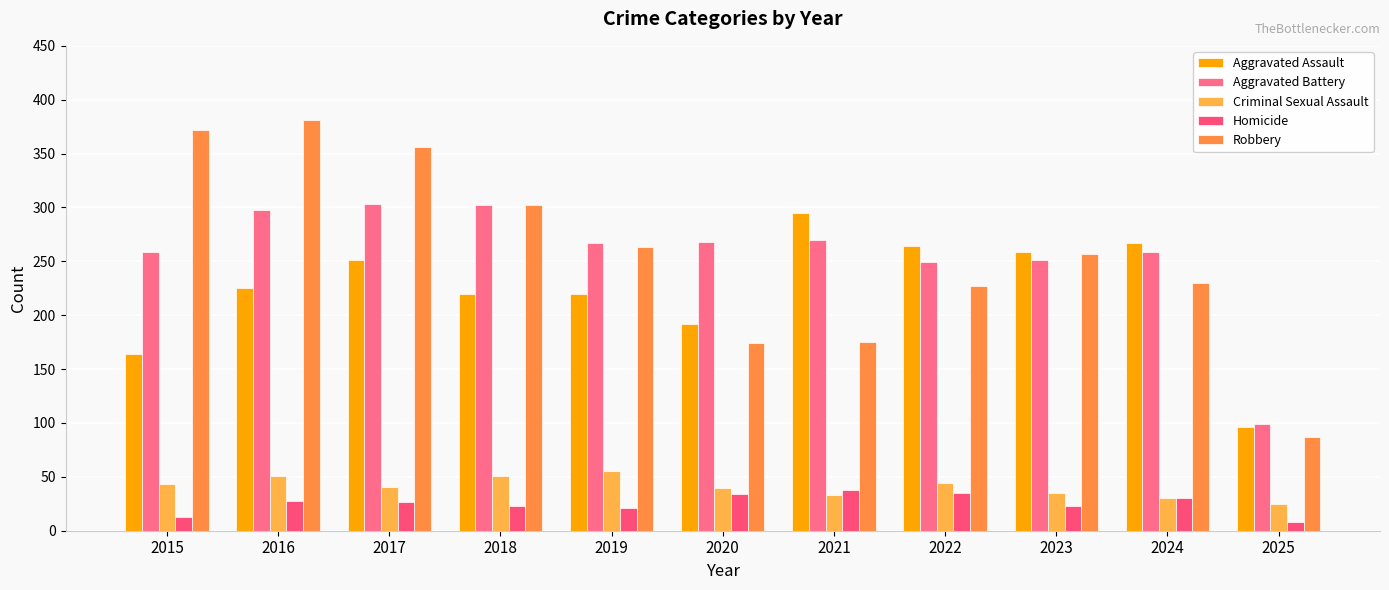

True or false: Aggravated Assault has a value of 259 at 2023.

True